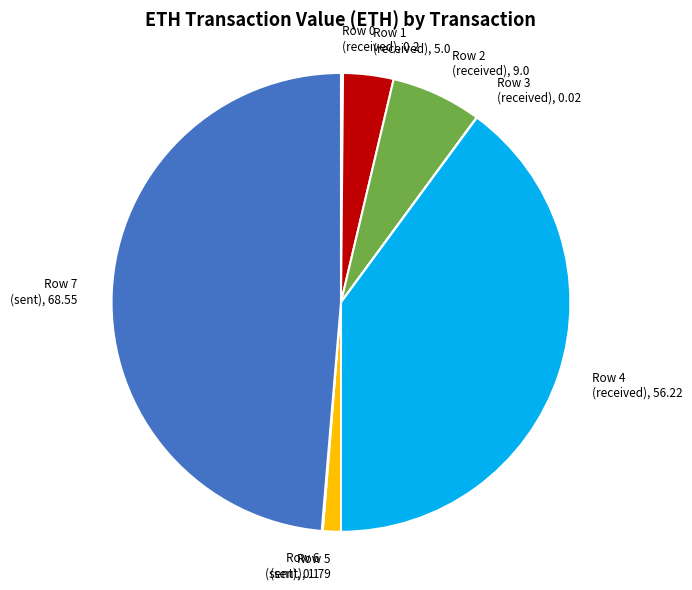

True or false: Row 5 (sent) accounts for 1% of the total.

True